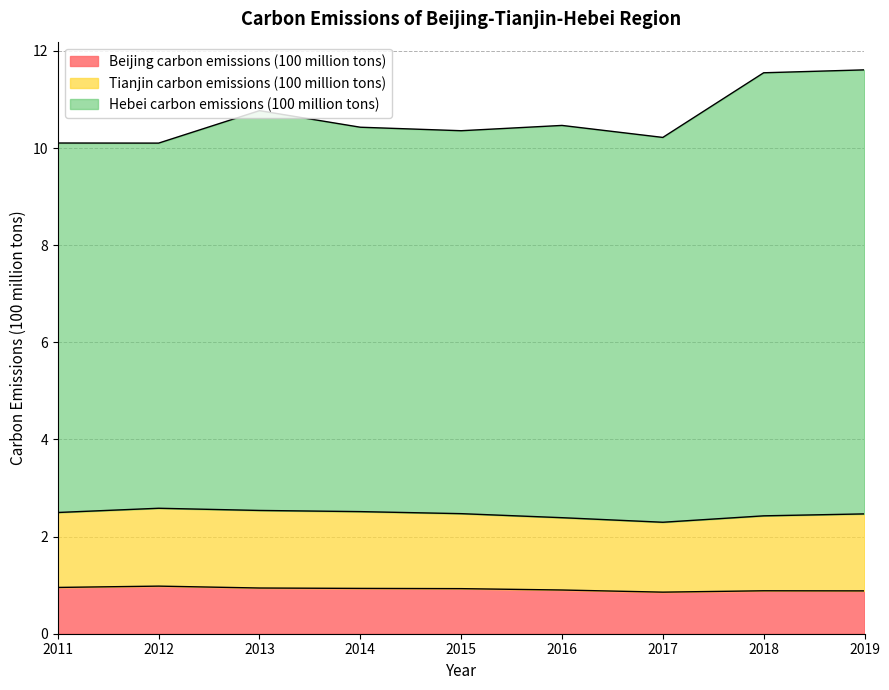

True or false: Beijing carbon emissions (100 million tons) has a value of 0.4 at 2015.

False